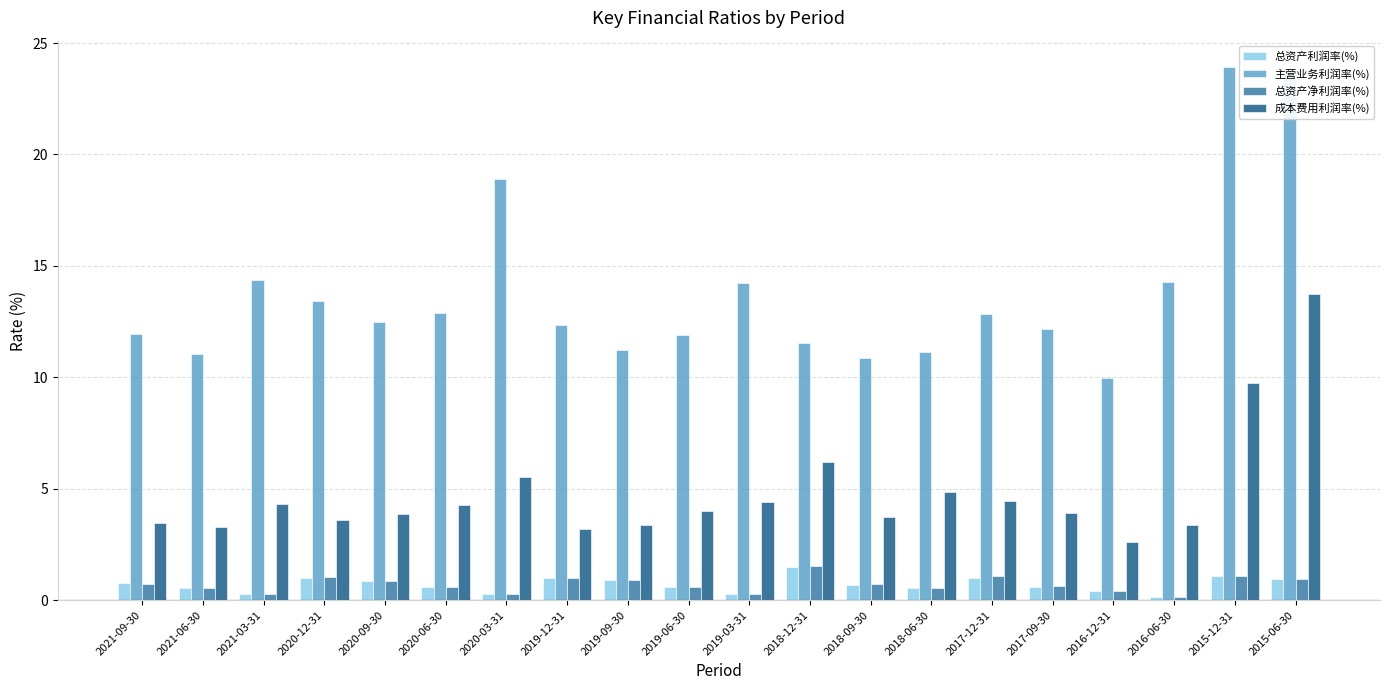

What is the total value across all series at 2019-09-30?

16.4